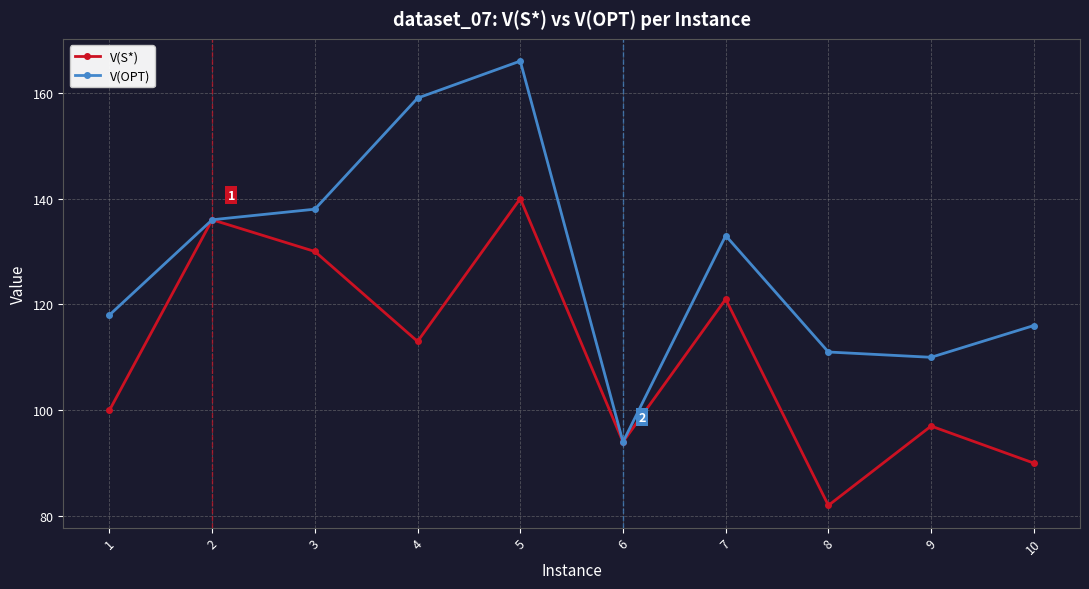

Reading left to right, transcribe all the data shown in this chart.

V(S*): 100	136	130	113	140	94	121	82	97	90
V(OPT): 118	136	138	159	166	94	133	111	110	116